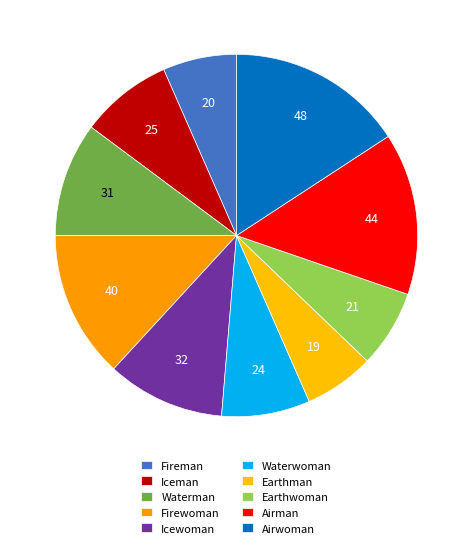

Which slice is the largest?

Airwoman